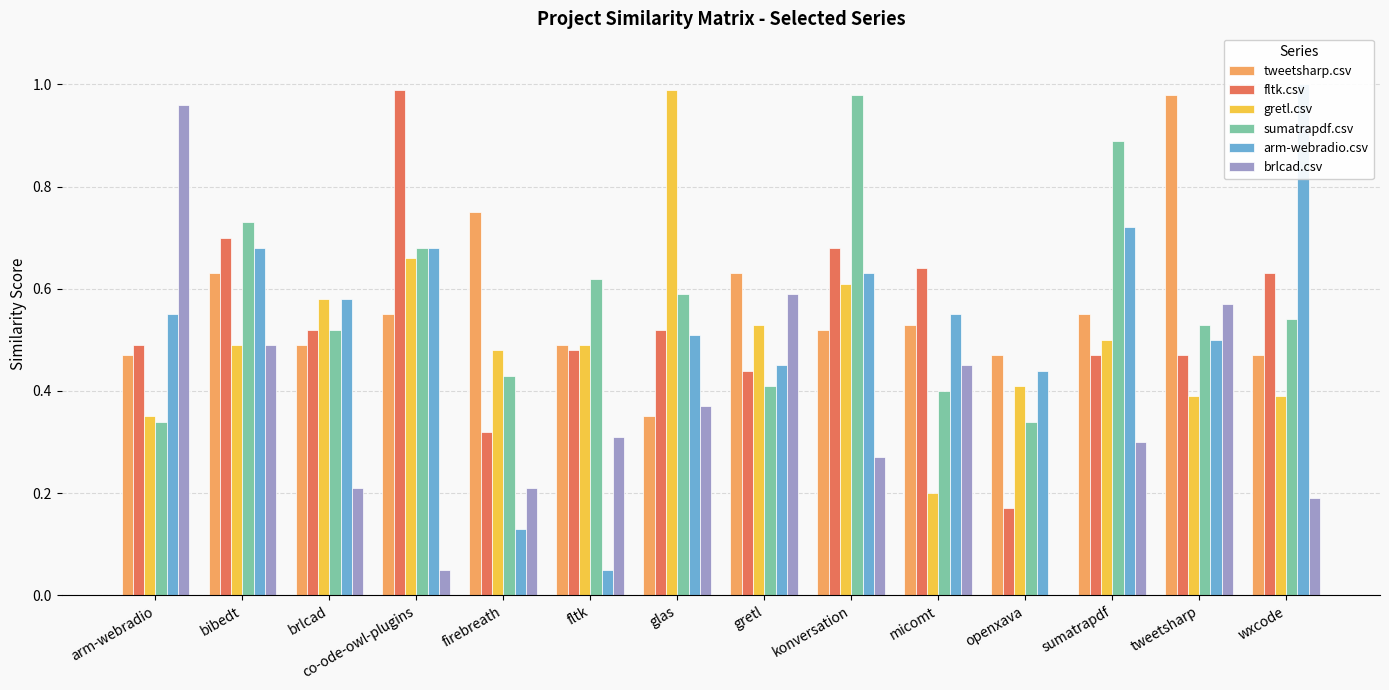

Reading right to left, extract all data points from this chart.

tweetsharp.csv: 0.5	1.0	0.6	0.5	0.5	0.5	0.6	0.3	0.5	0.8	0.6	0.5	0.6	0.5
fltk.csv: 0.6	0.5	0.5	0.2	0.6	0.7	0.4	0.5	0.5	0.3	1.0	0.5	0.7	0.5
gretl.csv: 0.4	0.4	0.5	0.4	0.2	0.6	0.5	1.0	0.5	0.5	0.7	0.6	0.5	0.3
sumatrapdf.csv: 0.5	0.5	0.9	0.3	0.4	1.0	0.4	0.6	0.6	0.4	0.7	0.5	0.7	0.3
arm-webradio.csv: 1.0	0.5	0.7	0.4	0.6	0.6	0.5	0.5	0.1	0.1	0.7	0.6	0.7	0.6
brlcad.csv: 0.2	0.6	0.3	0.0	0.5	0.3	0.6	0.4	0.3	0.2	0.1	0.2	0.5	1.0